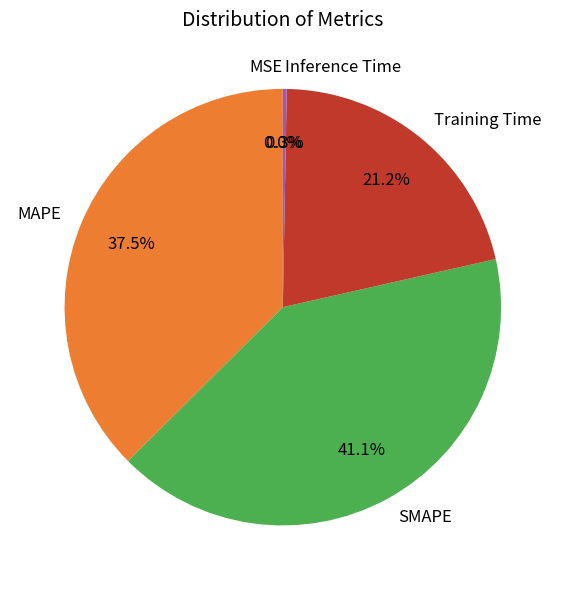

What is the smallest slice in the pie chart?

MSE